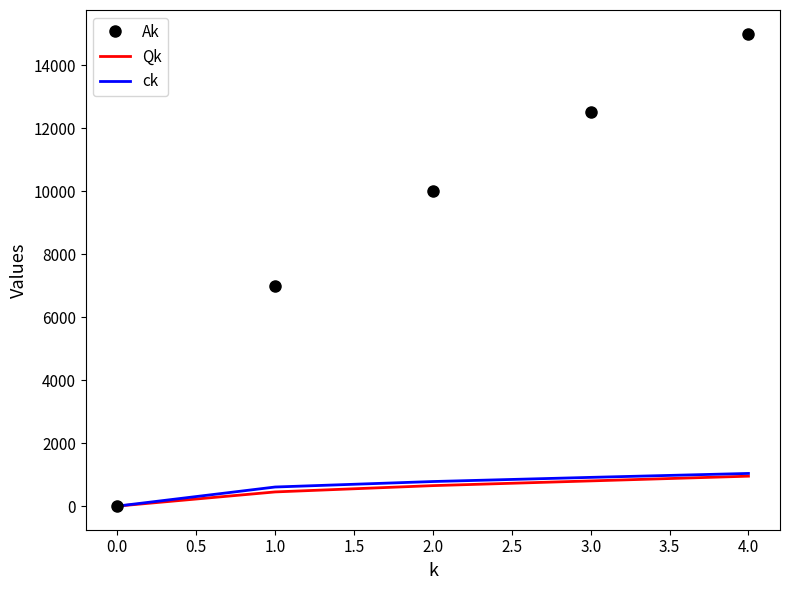

At how many categories does at least one series exceed 5116?

4